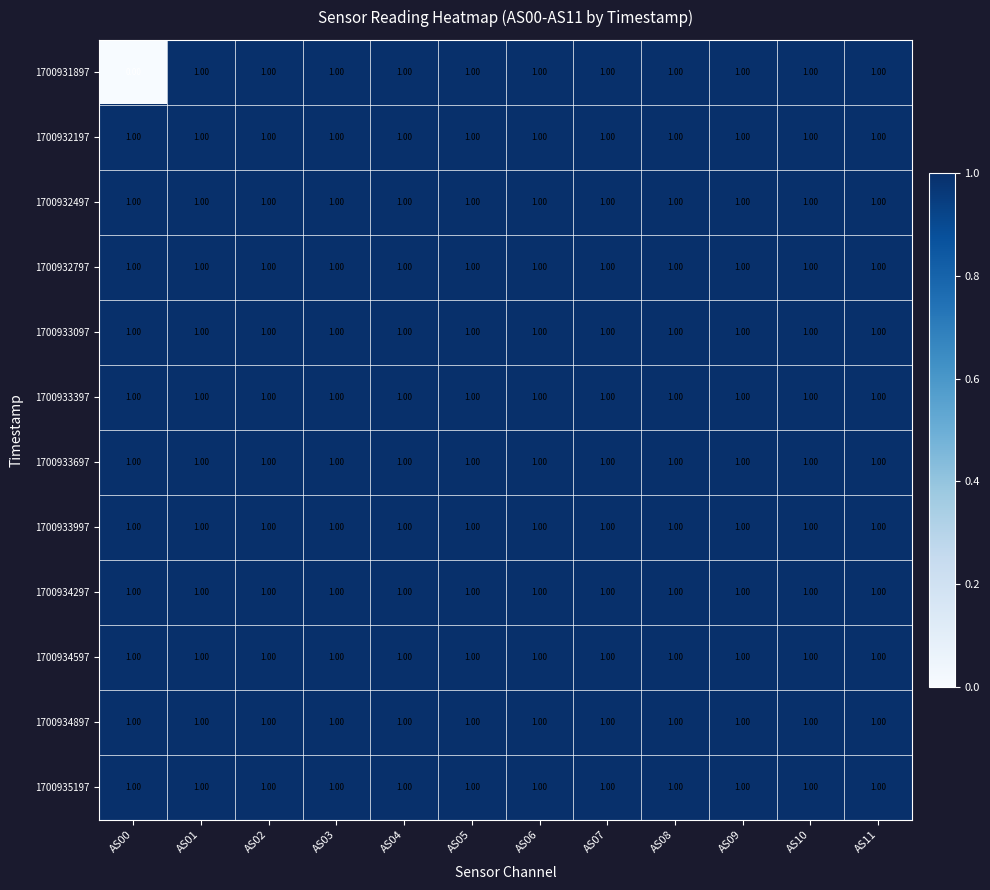

Which series has the widest spread of values?

1700931897